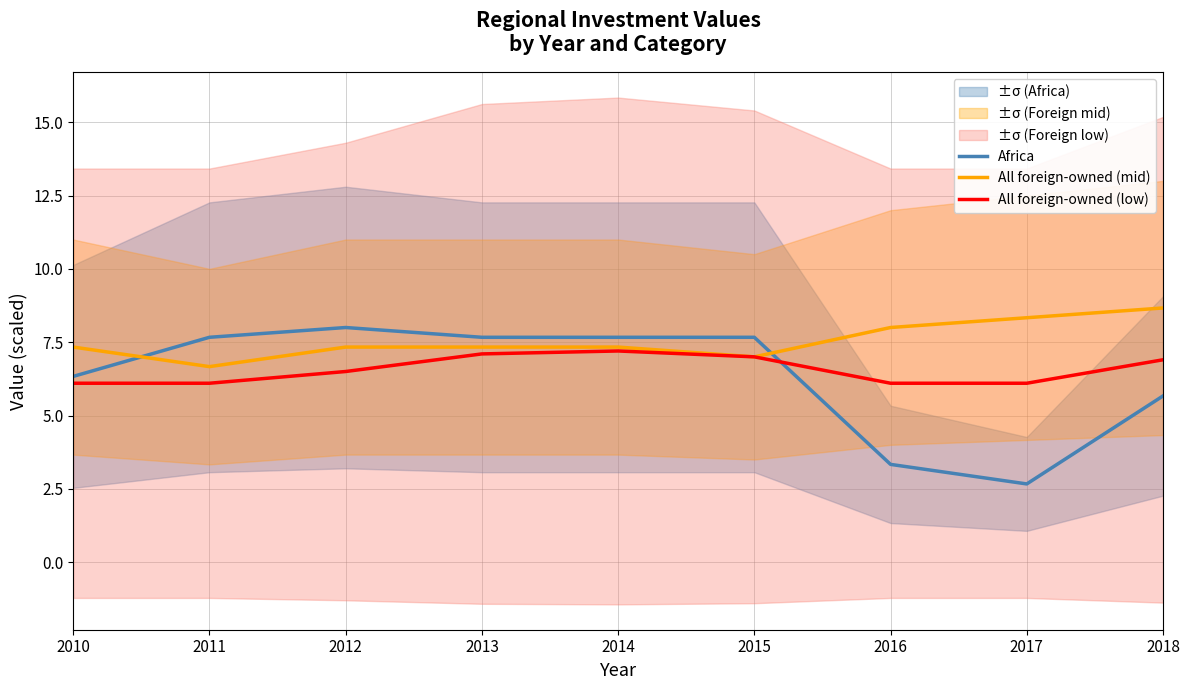

What is the sum of all All foreign-owned (mid) values?

68.0